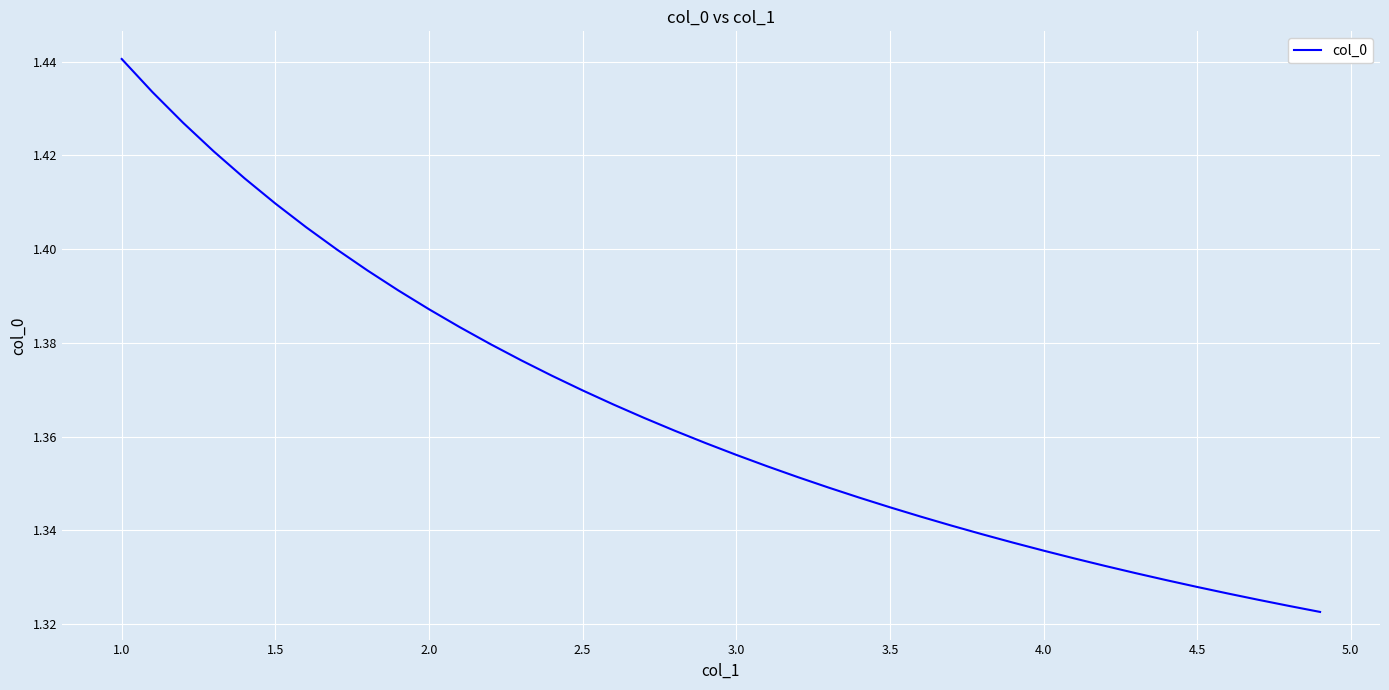

How many lines are shown in the chart?

1